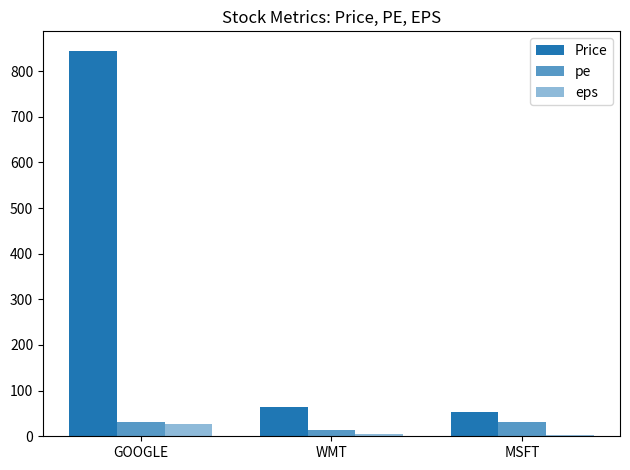

How many categories are shown in the chart?

3